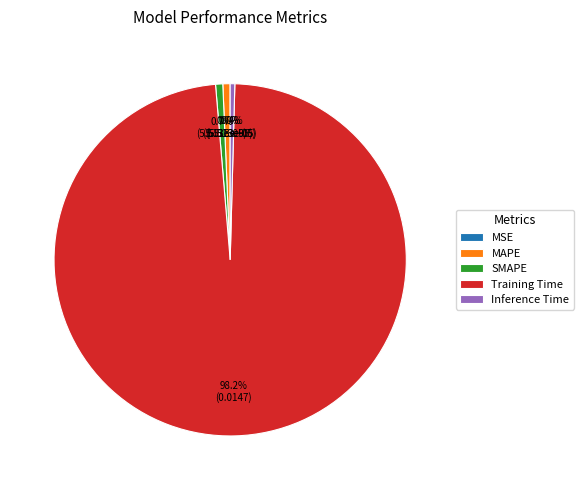

What portion of the pie excludes Inference Time?

99.6%